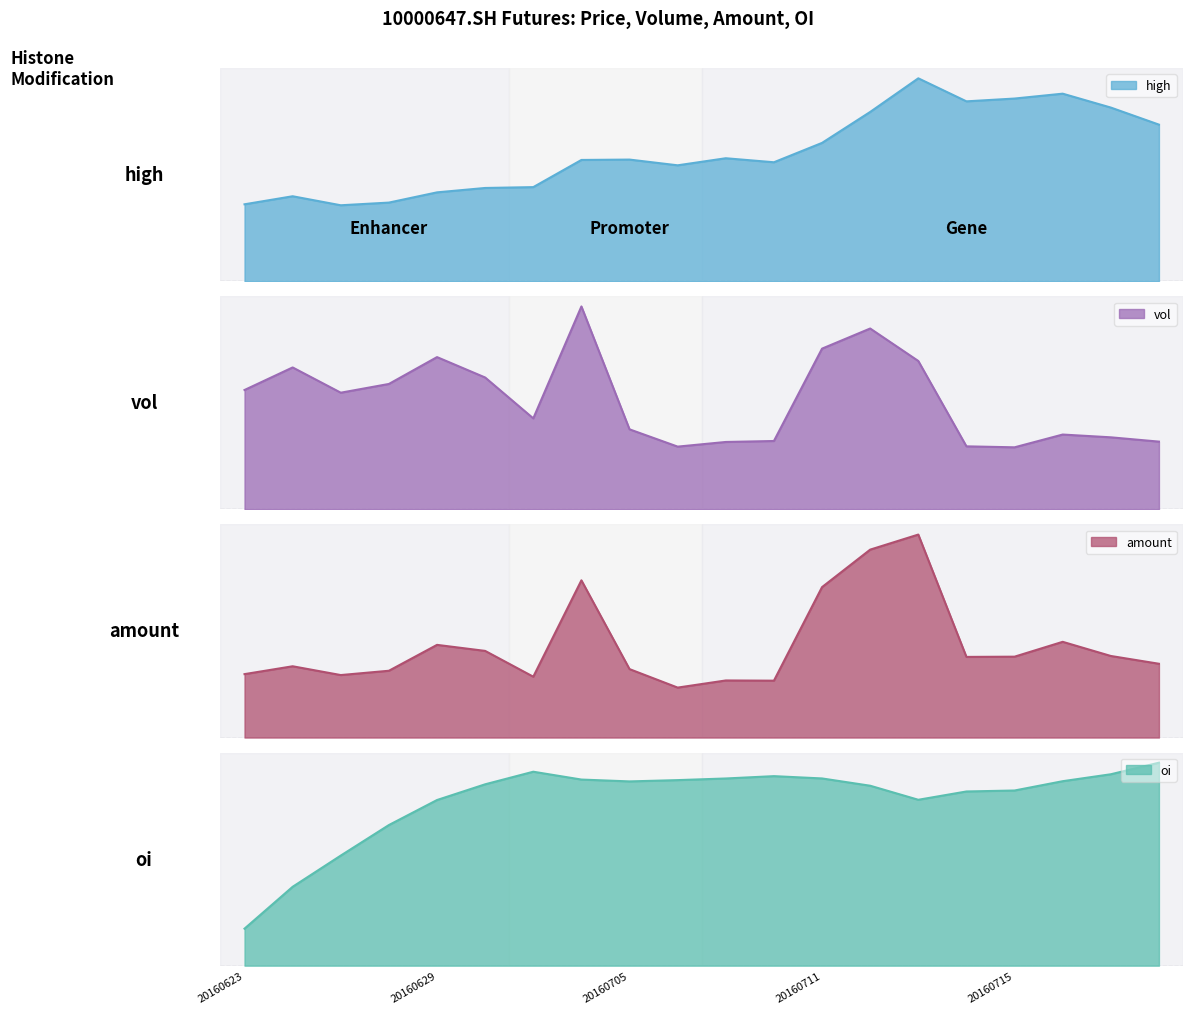

What is the difference between the highest and lowest values at 20160714?

4997.9